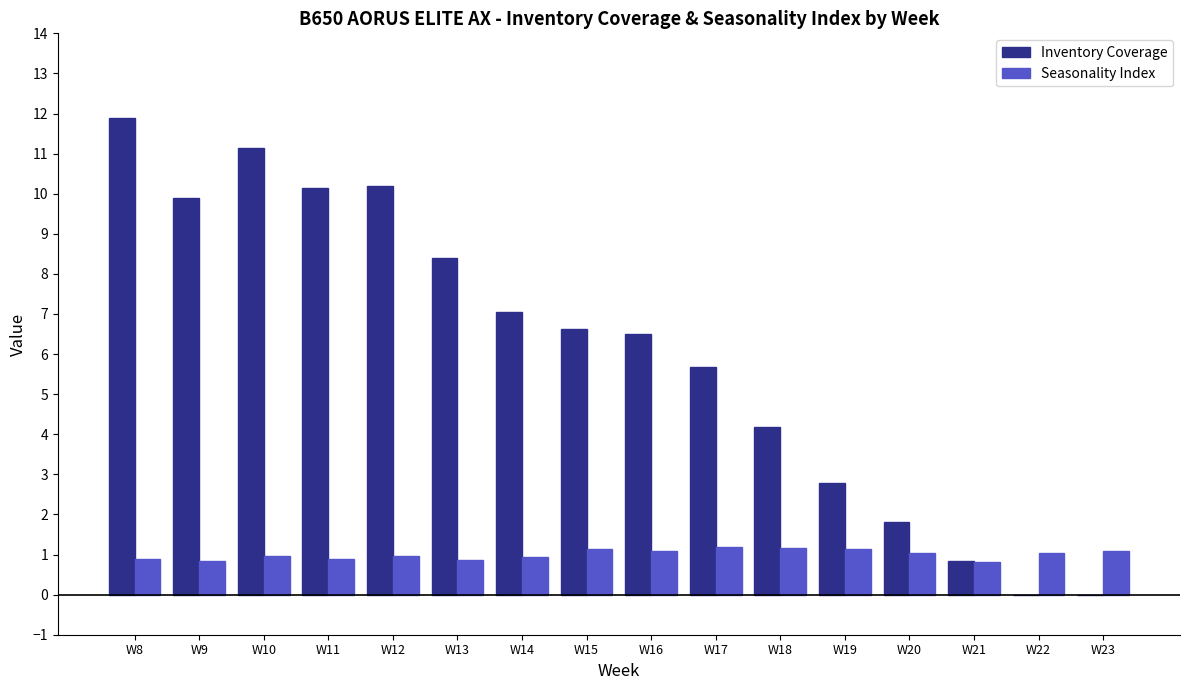

The Seasonality Index series shows 1.4 at W11. True or false?

False